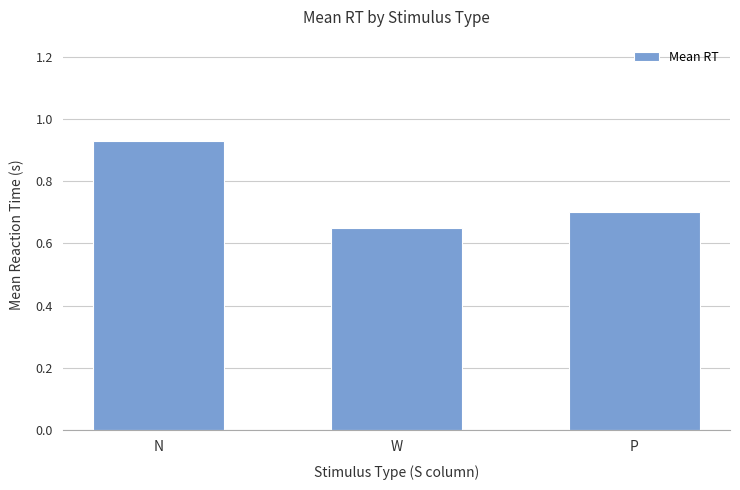

Between N and P, which is larger?

N